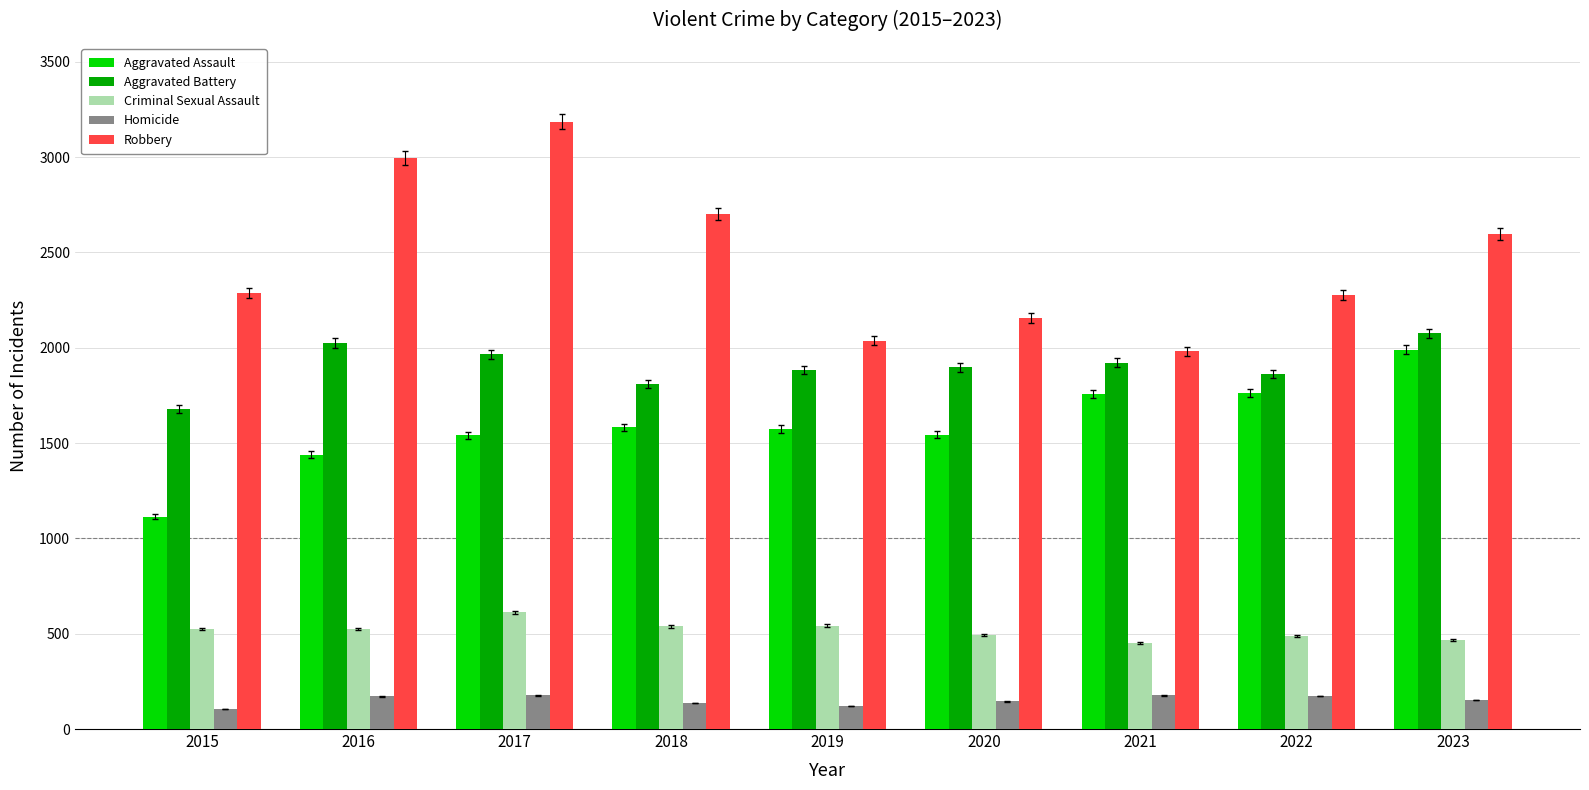

What are all the series names shown in the legend?

Aggravated Assault, Aggravated Battery, Criminal Sexual Assault, Homicide, Robbery